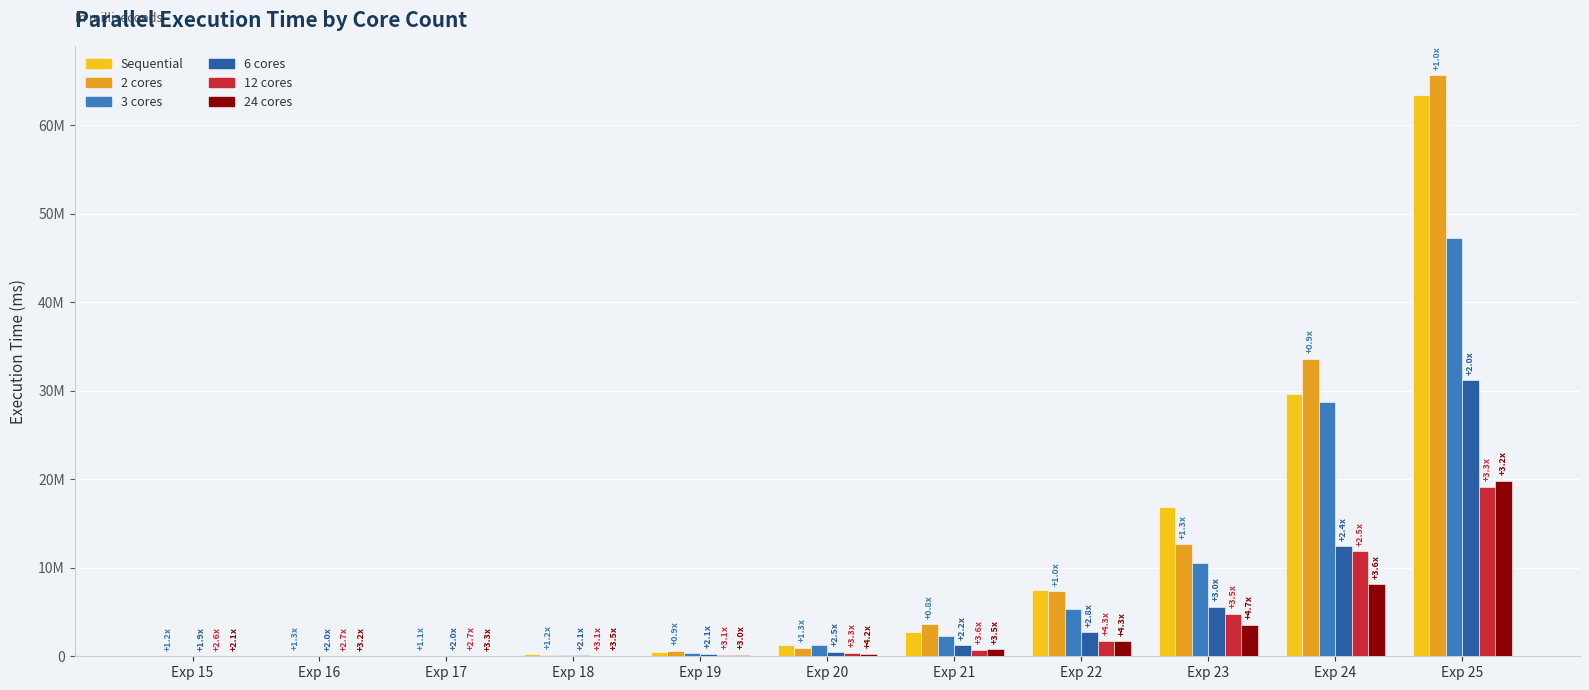

What are all the series names shown in the legend?

Sequential, 2 cores, 3 cores, 6 cores, 12 cores, 24 cores